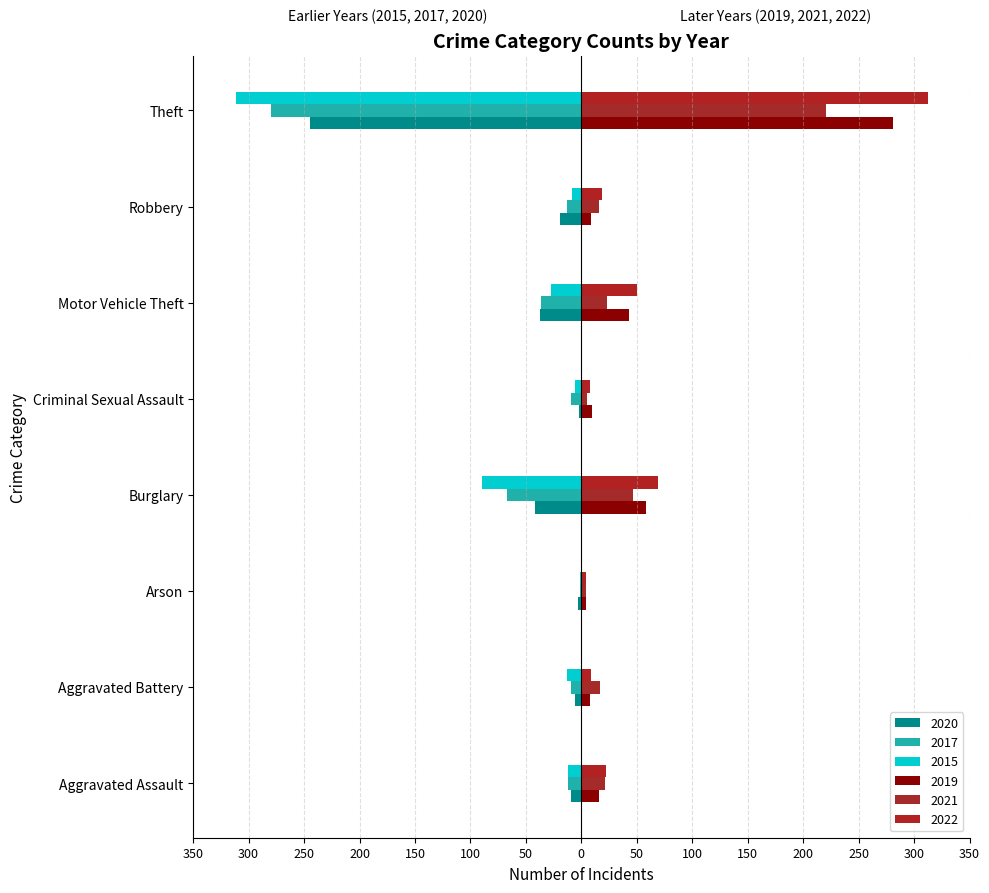

What is the label of the 3rd bar from the left?

Arson